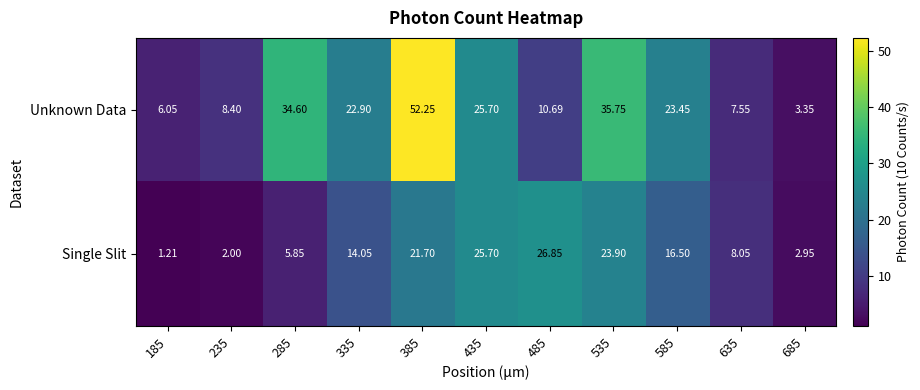

Between 285 and 535, which series saw the biggest shift?

Single Slit